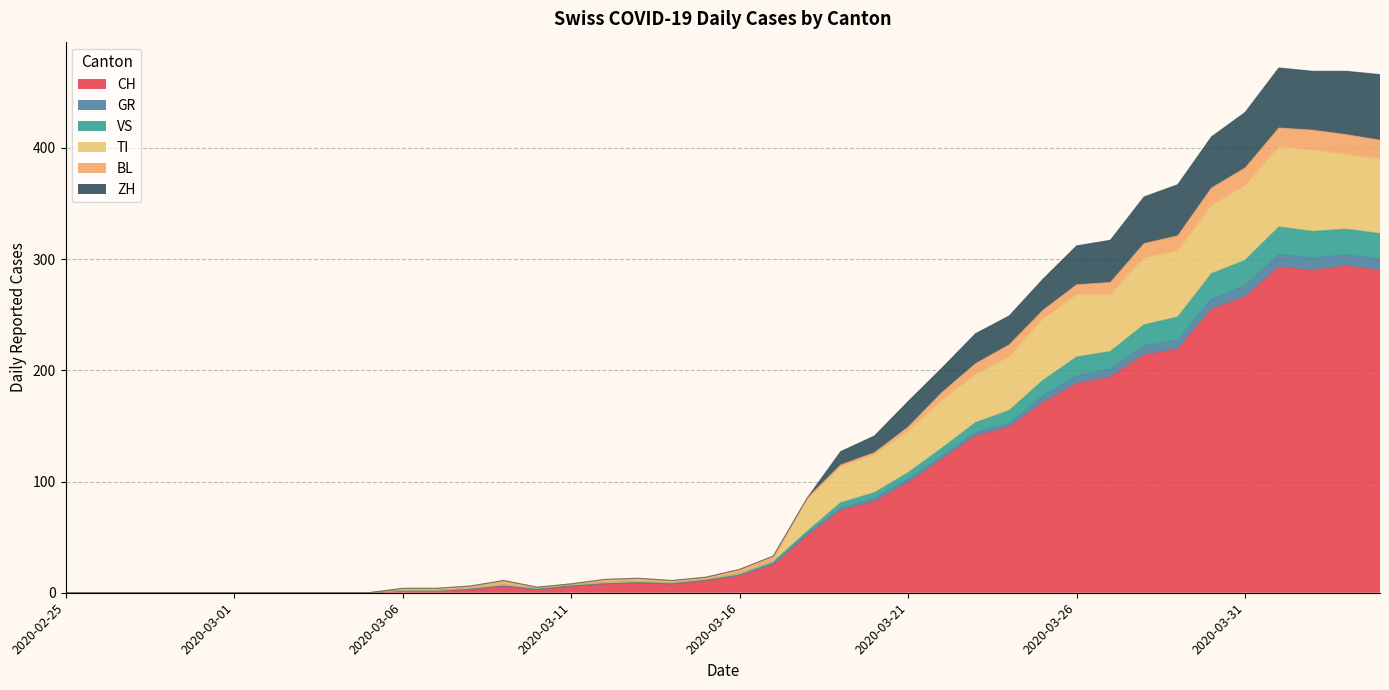

What is the maximum value for CH?

294